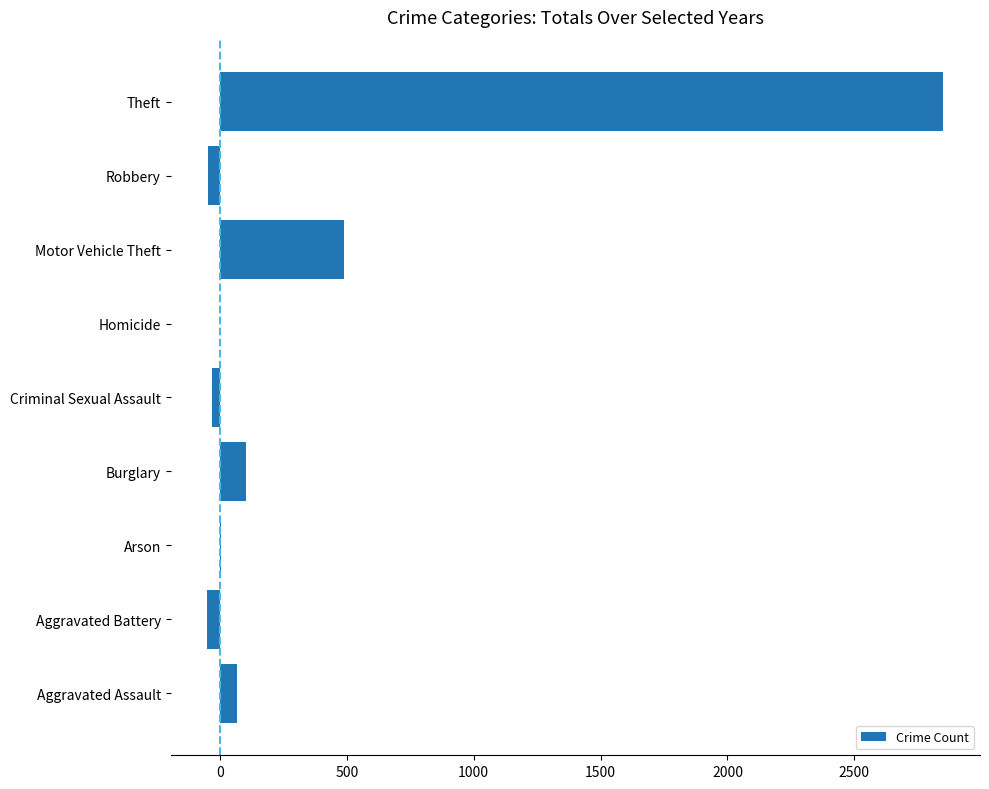

Where is the data nearest to the value 1400?

Motor Vehicle Theft